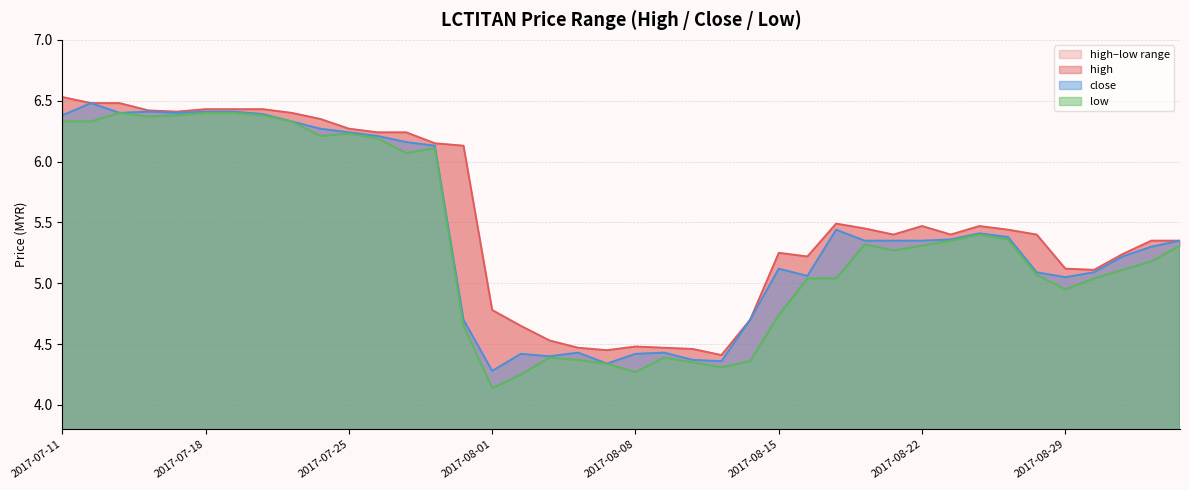

What is the minimum value for low?

4.1